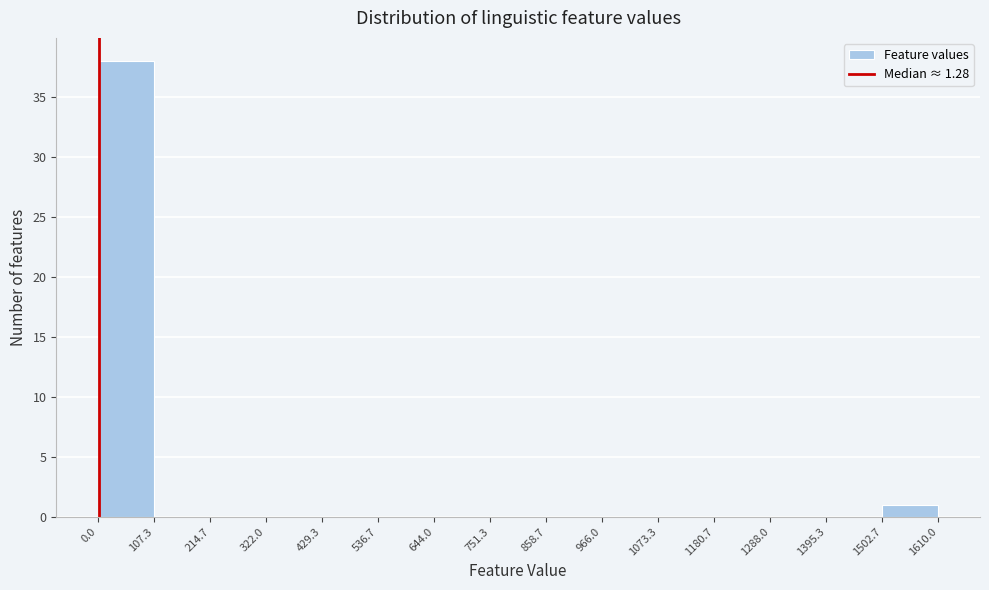

Reading left to right, list every bar in this chart as the range it spans on the x-axis followed by its height. The values are not printed on the chart, so give them approximately, as read against the axis.

0.0 to 107.3: 38
107.3 to 214.7: 0
214.7 to 322.0: 0
322.0 to 429.3: 0
429.3 to 536.7: 0
536.7 to 644.0: 0
644.0 to 751.3: 0
751.3 to 858.7: 0
858.7 to 966.0: 0
966.0 to 1073.3: 0
1073.3 to 1180.7: 0
1180.7 to 1288.0: 0
1288.0 to 1395.3: 0
1395.3 to 1502.7: 0
1502.7 to 1610.0: 1